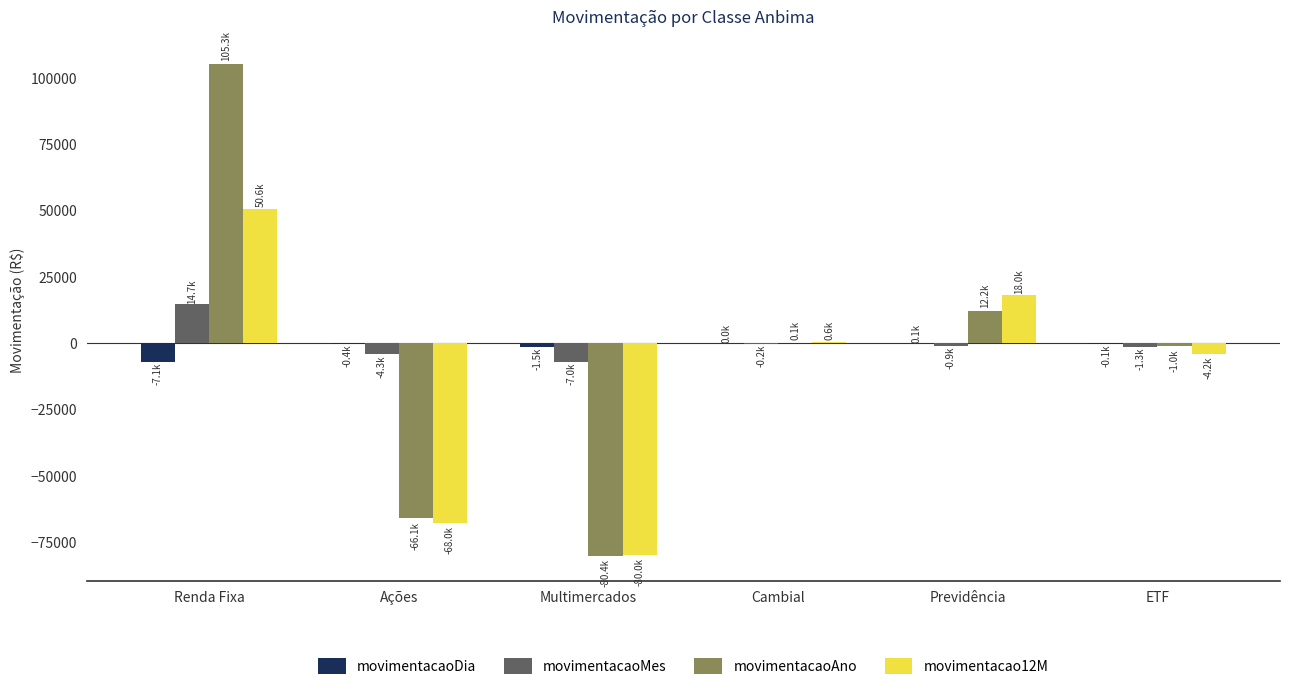

Read the movimentacaoAno value at Multimercados.

-80391.1